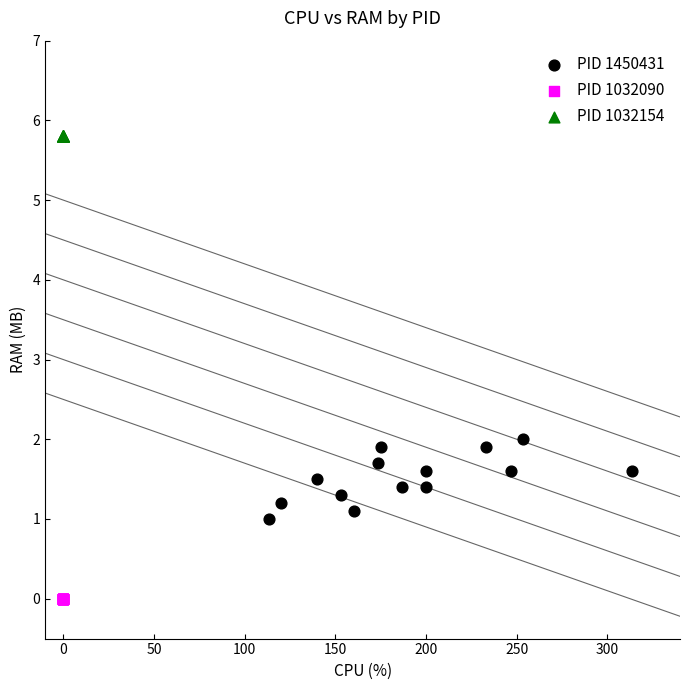

Which series reaches the minimum Y coordinate?

PID 1032090